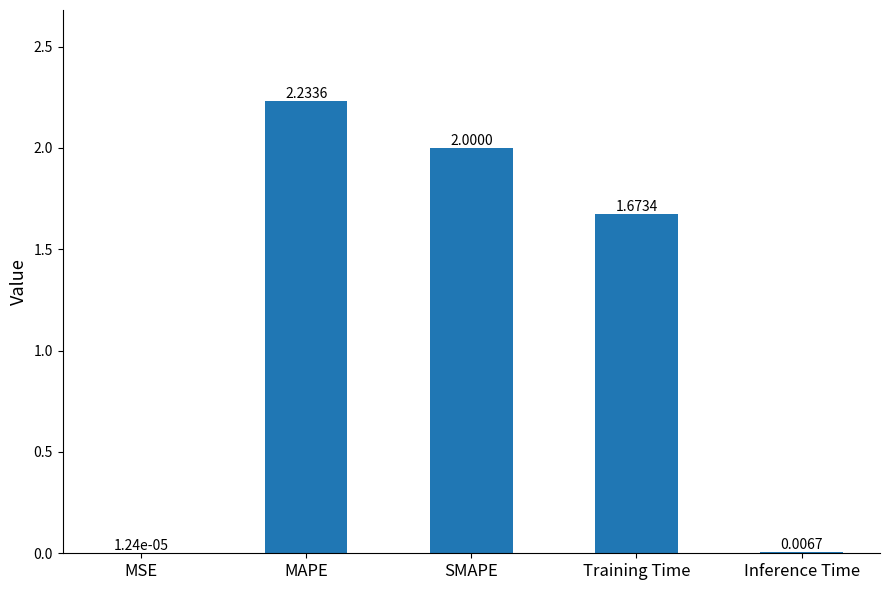

At which label is the value closest to 1?

Training Time